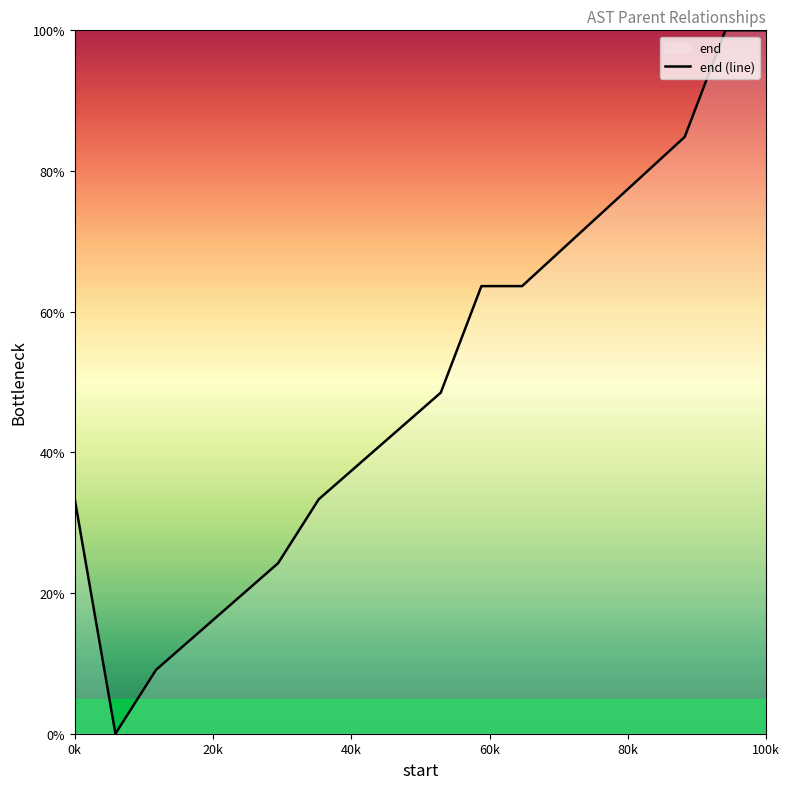

What is the maximum value shown in the chart?

100.0